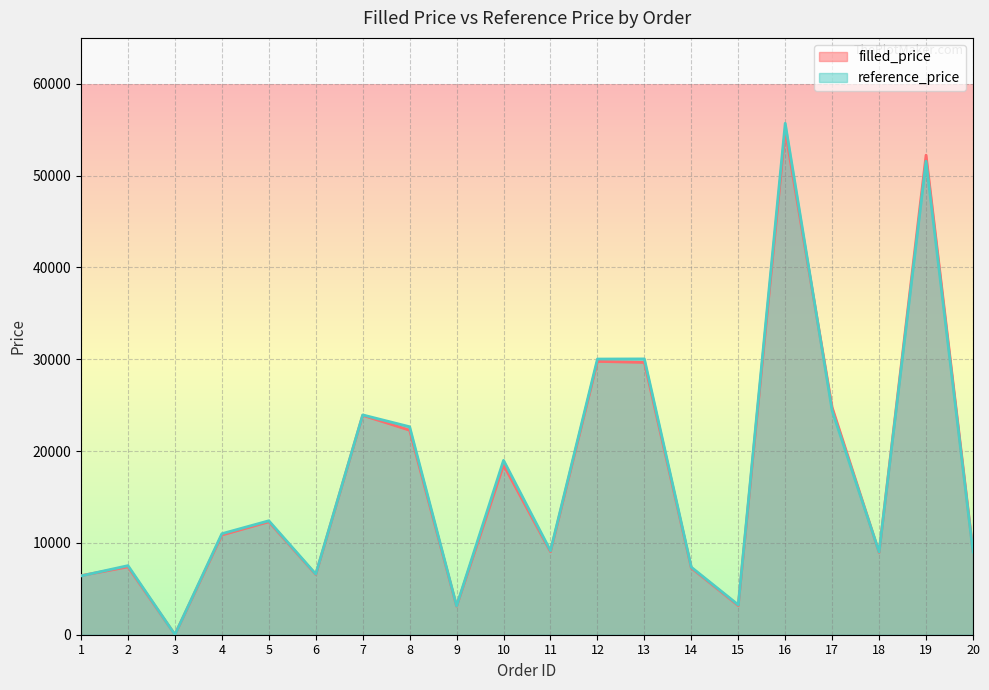

What is the difference between the filled_price values at 20 and 5?

3158